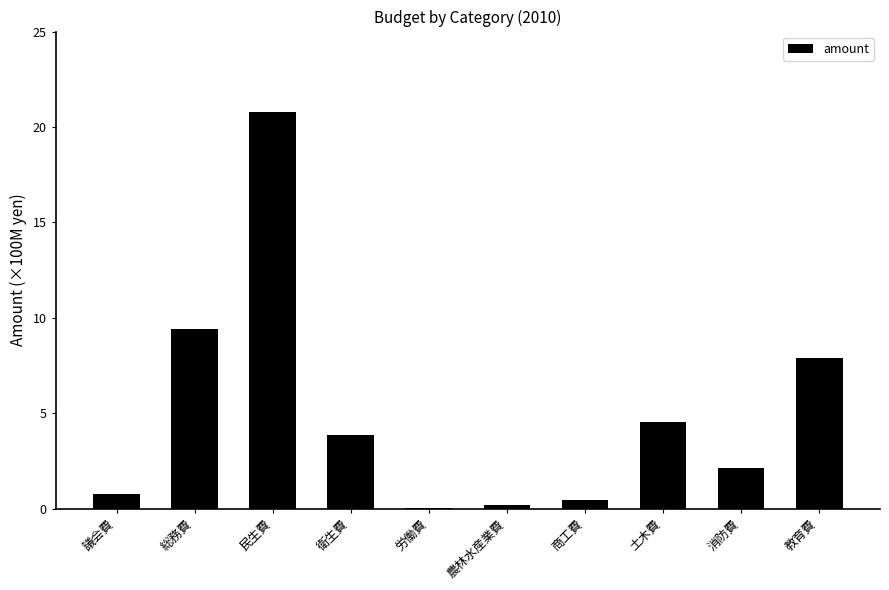

The chart shows a value of 73708962 at 消防費. True or false?

False